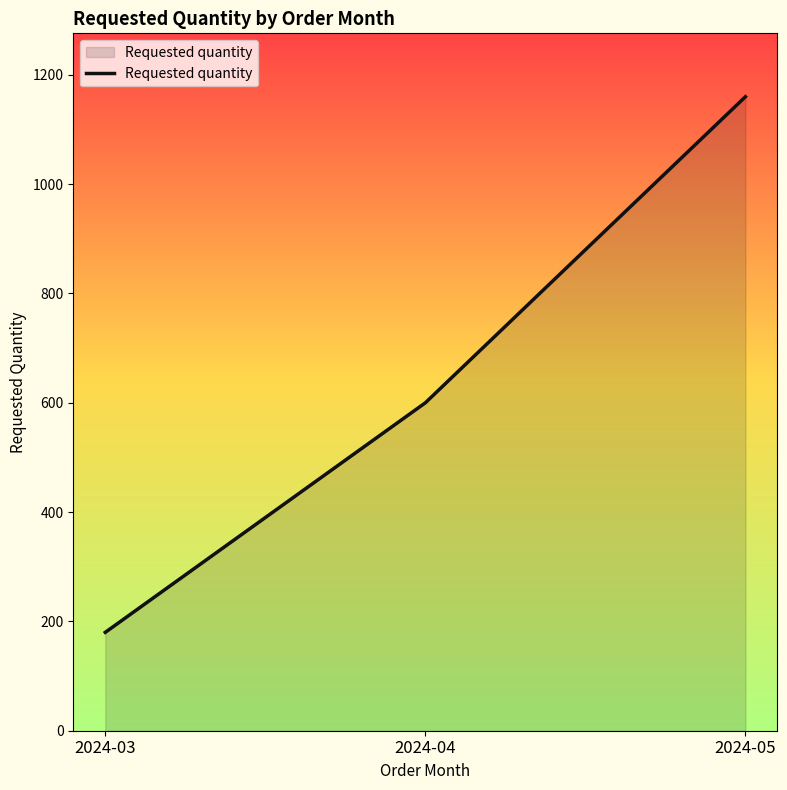

The value at 2024-05 is 1969. True or false?

False